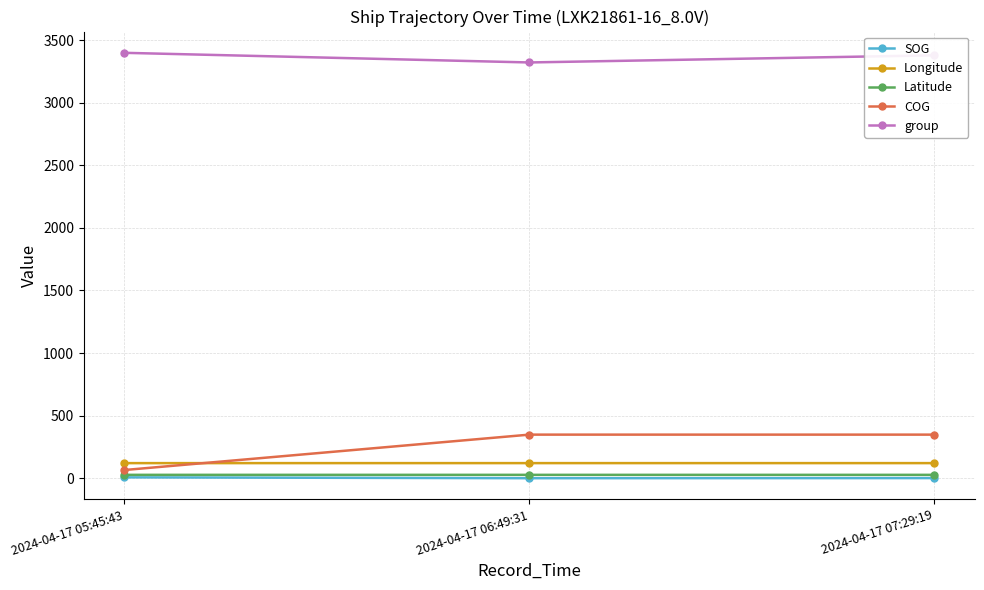

Which series has the largest total across all categories?

group